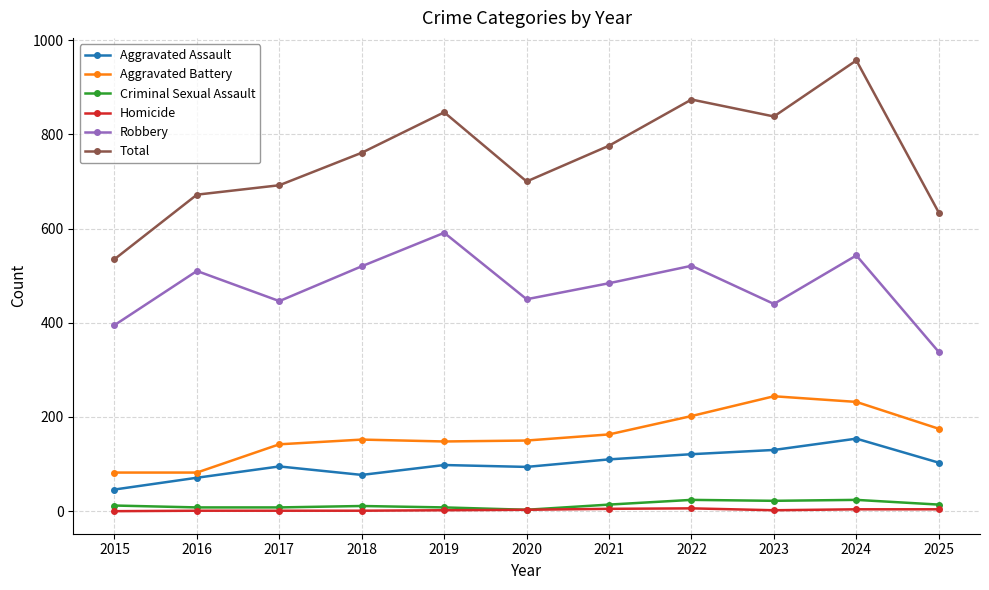

Which series has the widest spread of values?

Total